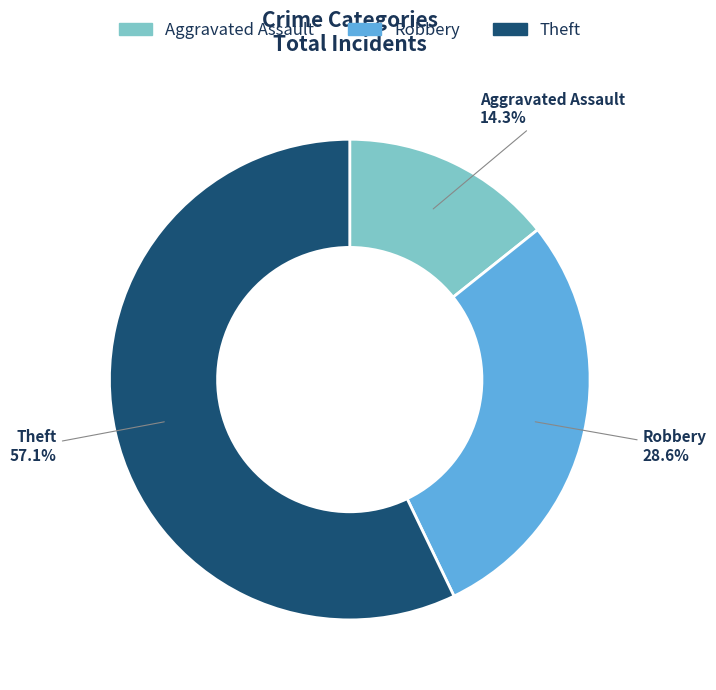

What percentage do Aggravated Assault and Robbery together represent?

42.9%